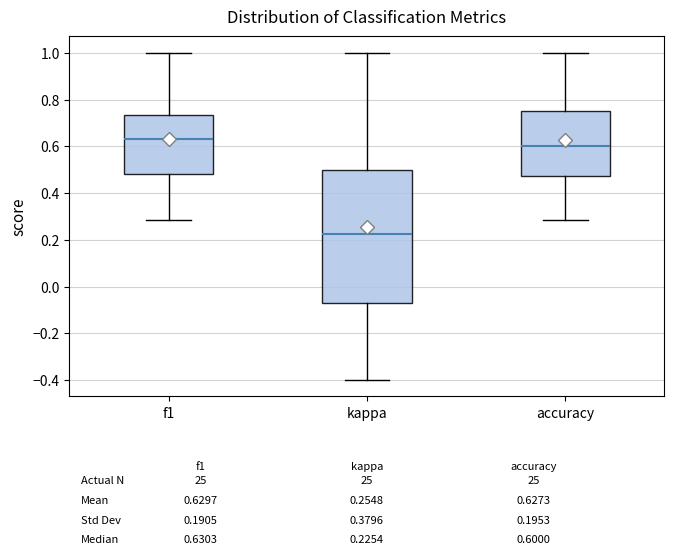

Which box is the tallest, from its lower edge to its upper edge?

kappa